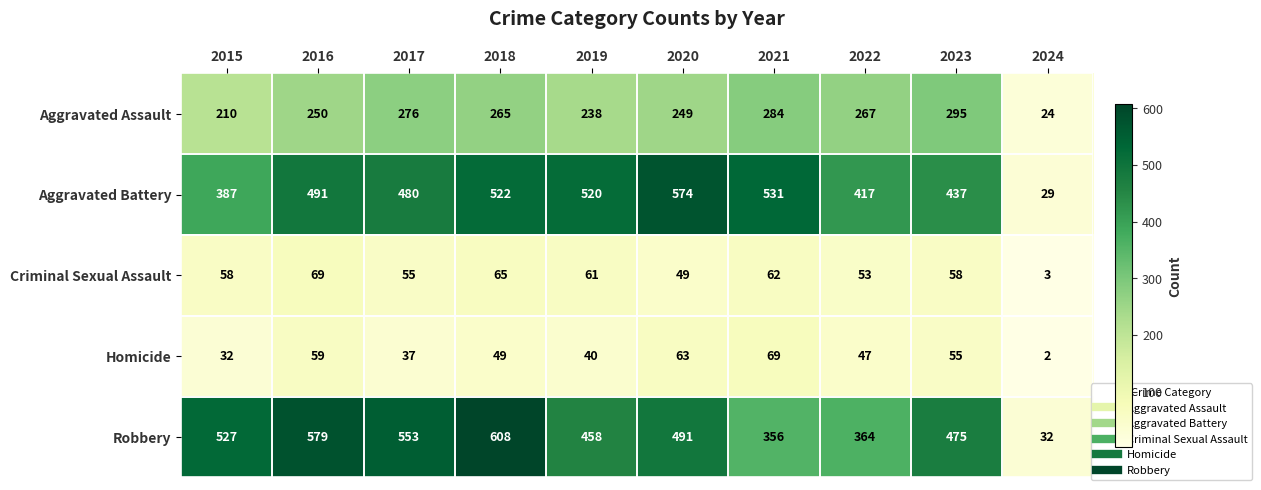

The value of Homicide at 2021 is 112. True or false?

False